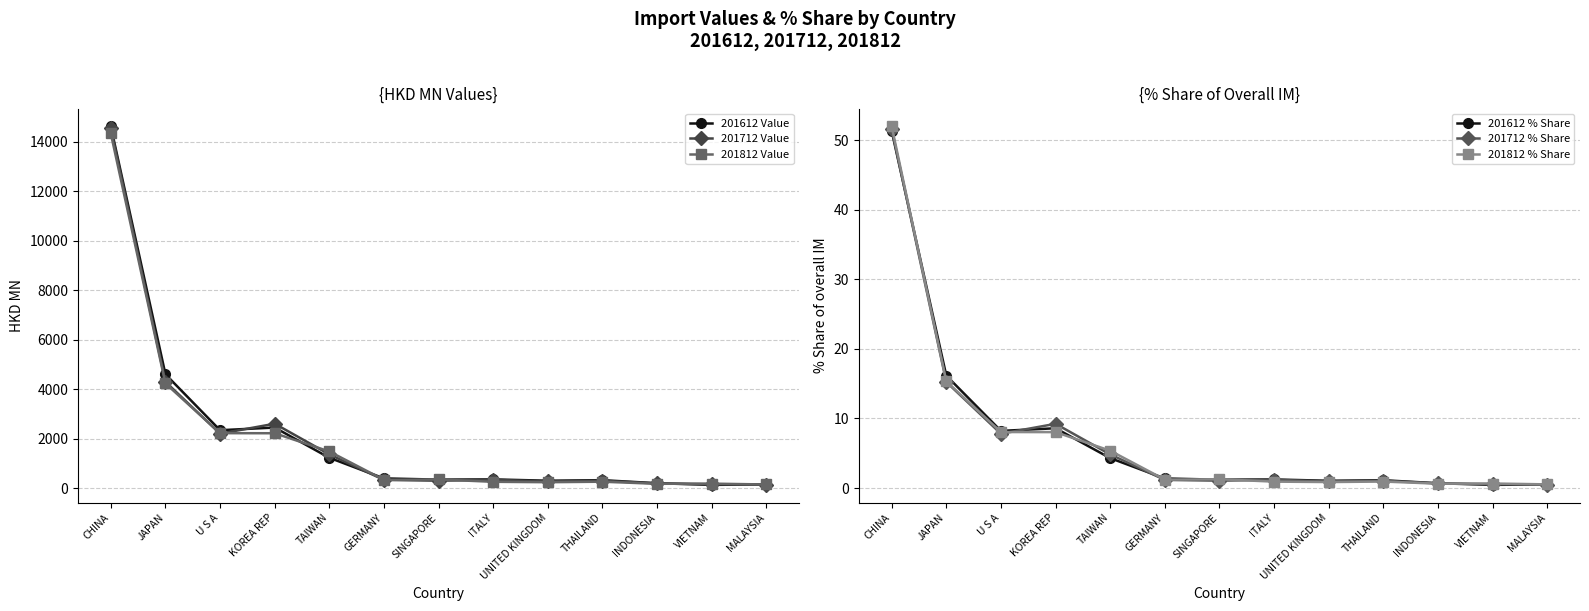

What is the sum of all 201812 % Share values?

95.8